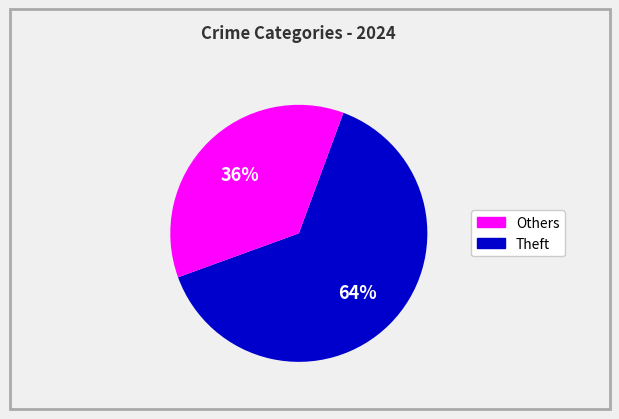

Is there a majority slice in this chart?

Yes